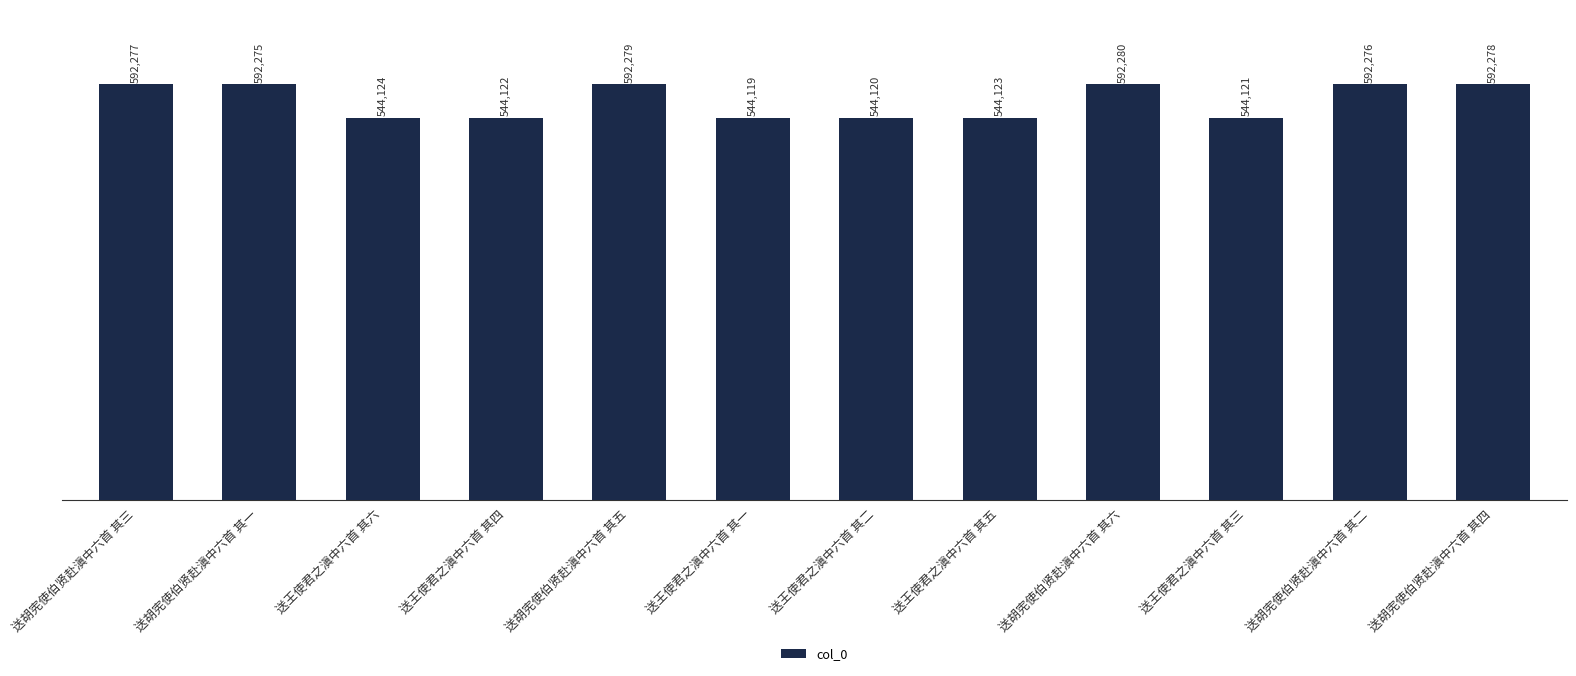

How many categories are shown in the chart?

12